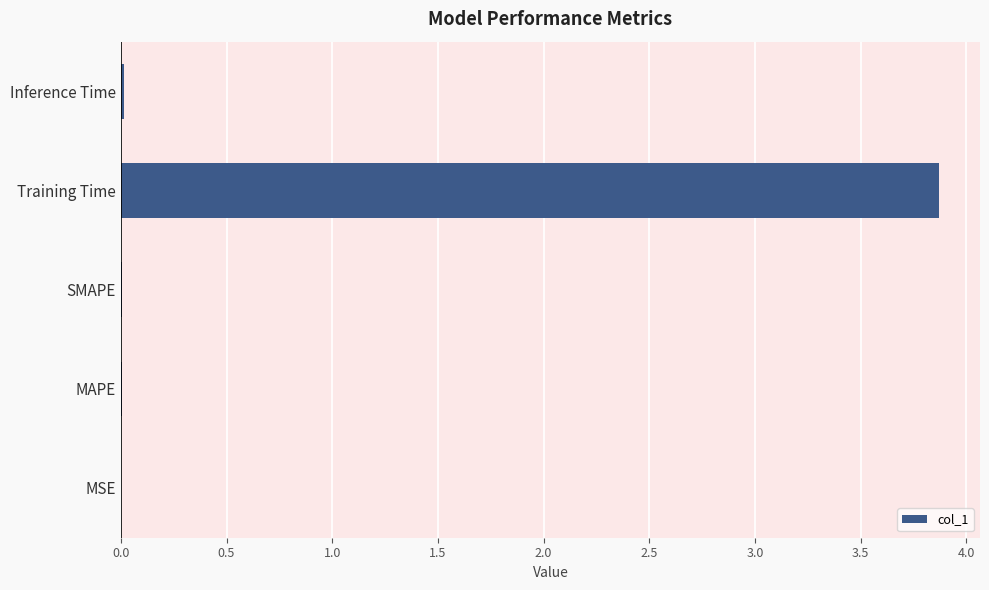

The chart shows a value of 0.0 at MSE. True or false?

True